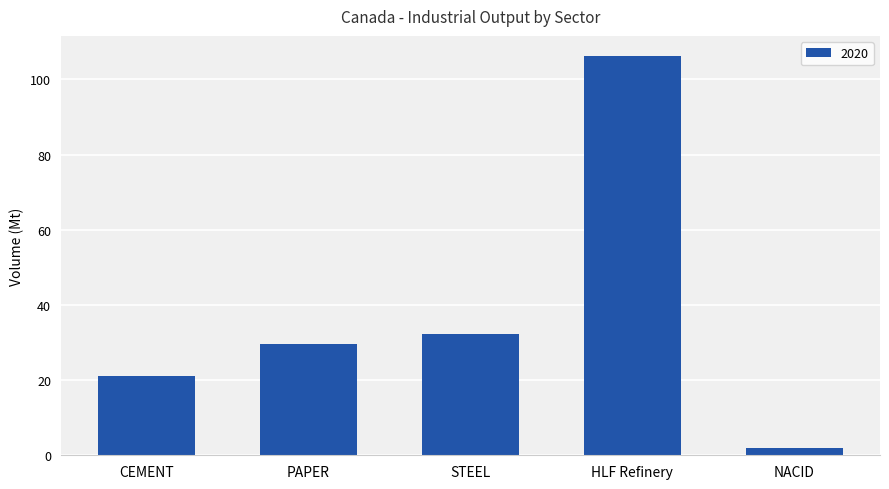

What is the difference between the values at HLF Refinery and CEMENT?

85.0